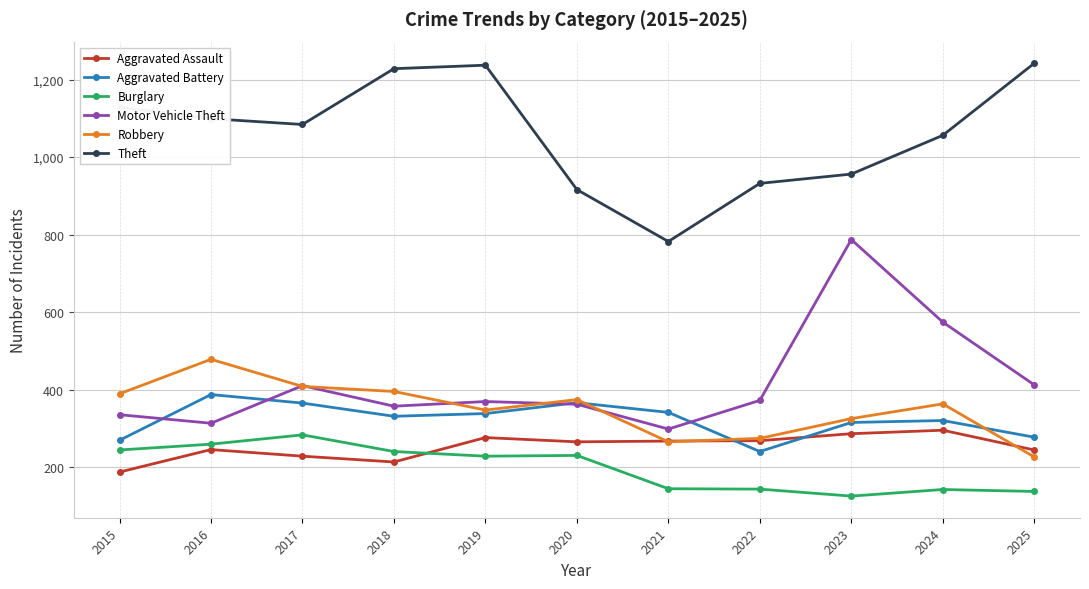

Which series has the largest total across all categories?

Theft